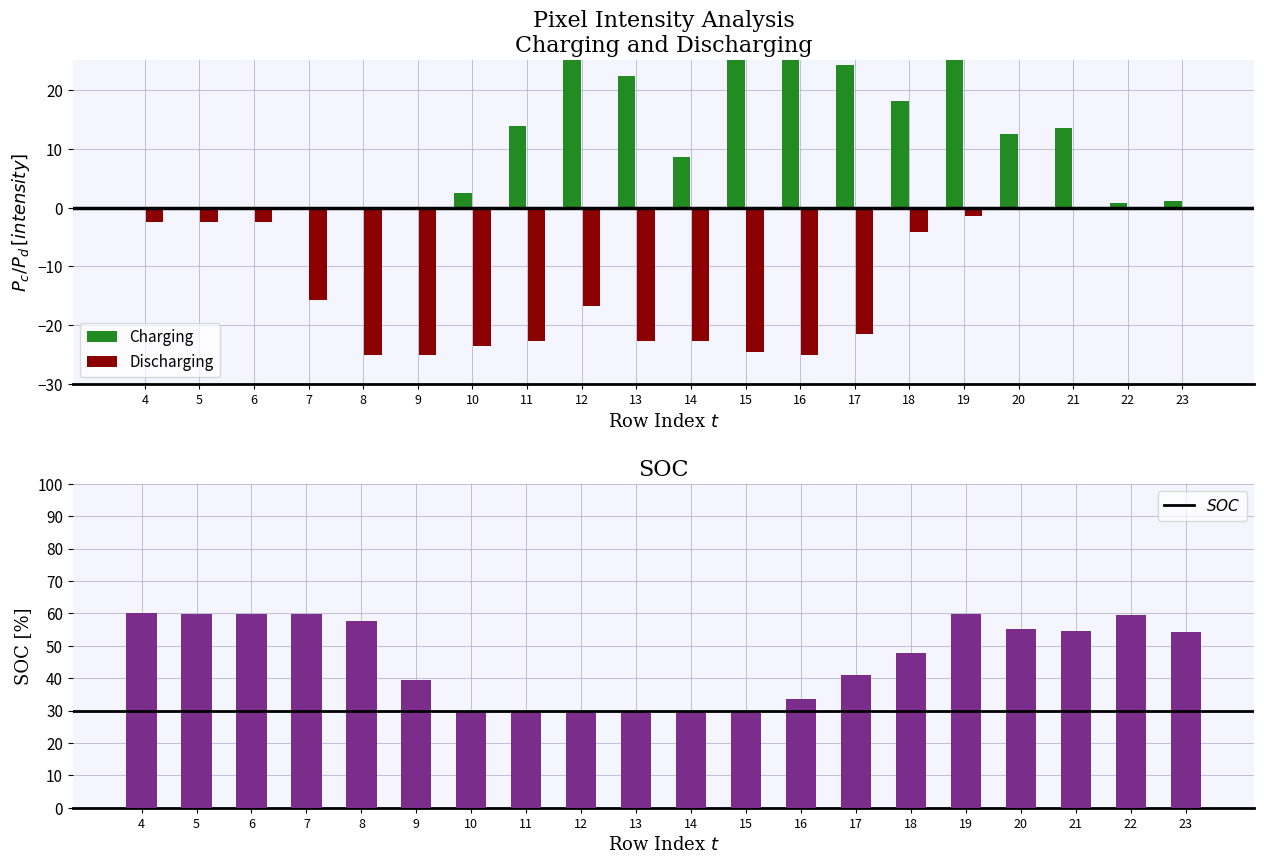

List the series in order of their peak value, lowest first.

Discharging, Charging, SOC